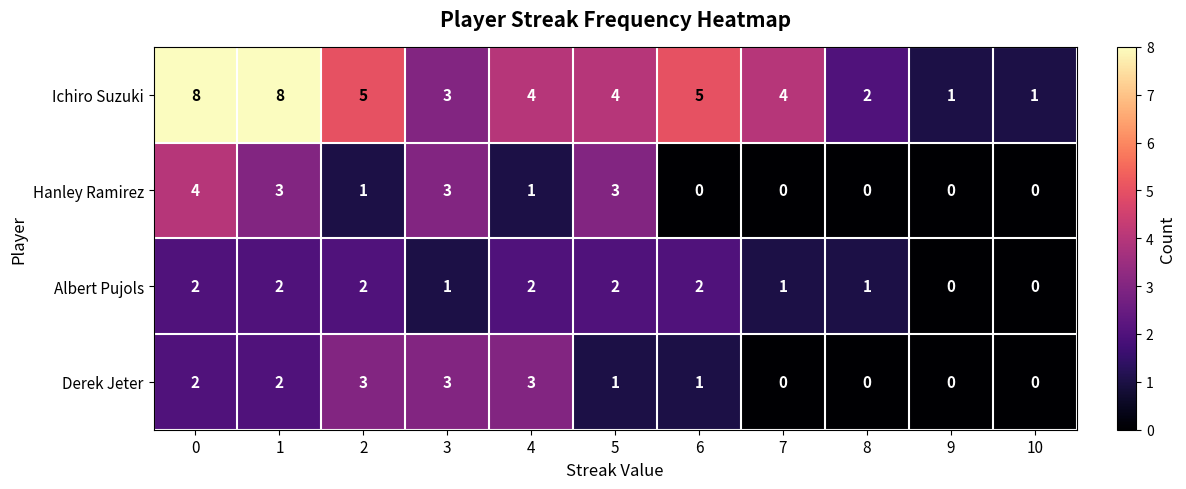

List the series in order of their peak value, lowest first.

Albert Pujols, Derek Jeter, Hanley Ramirez, Ichiro Suzuki